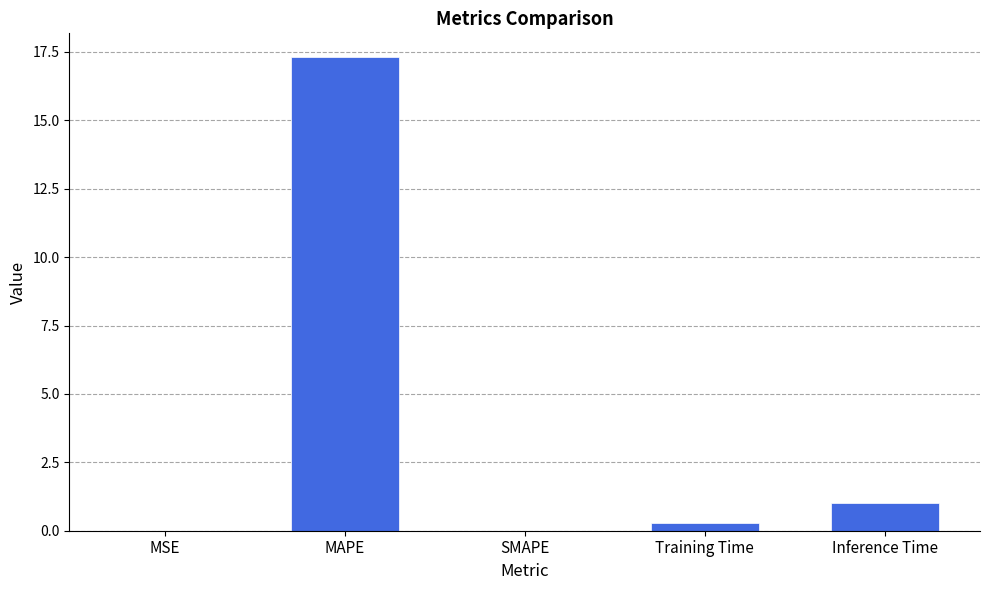

How many distinct data groups are displayed?

1